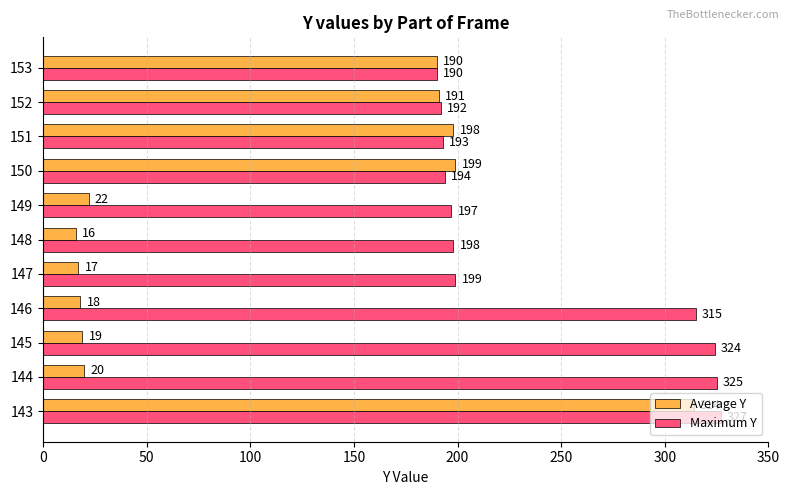

Which category has the highest value in the Maximum Y series?

143